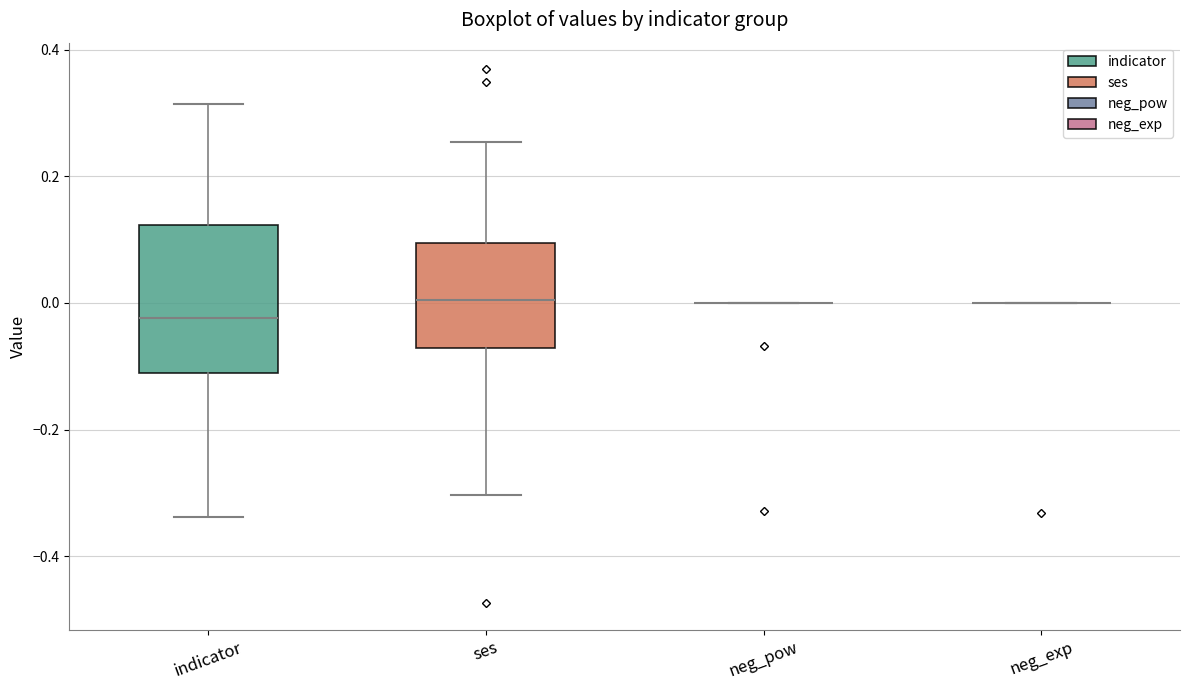

Reading left to right, read every box against the y-axis: the position of its median line, the range the box covers, and the ends of its whiskers. The values are not printed on the chart, so give them approximately, as read against the axis.

indicator: median -0.02, box -0.12 to 0.12, whiskers -0.34 to 0.32
ses: median 0.00, box -0.08 to 0.10, whiskers -0.30 to 0.26
neg_pow: box collapsed to a line at 0.00, whiskers 0.00 to 0.00
neg_exp: box collapsed to a line at 0.00, whiskers 0.00 to 0.00